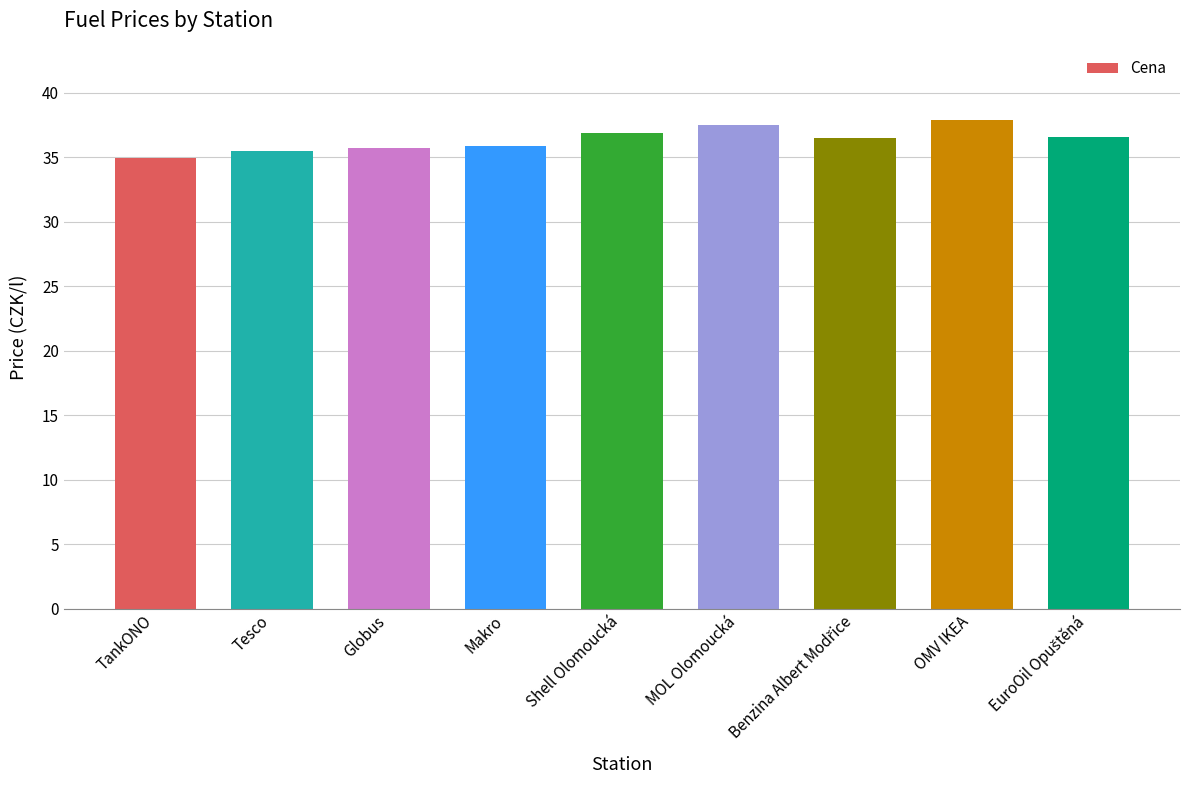

What is the change in value from Tesco to Shell Olomoucká?

+1.4